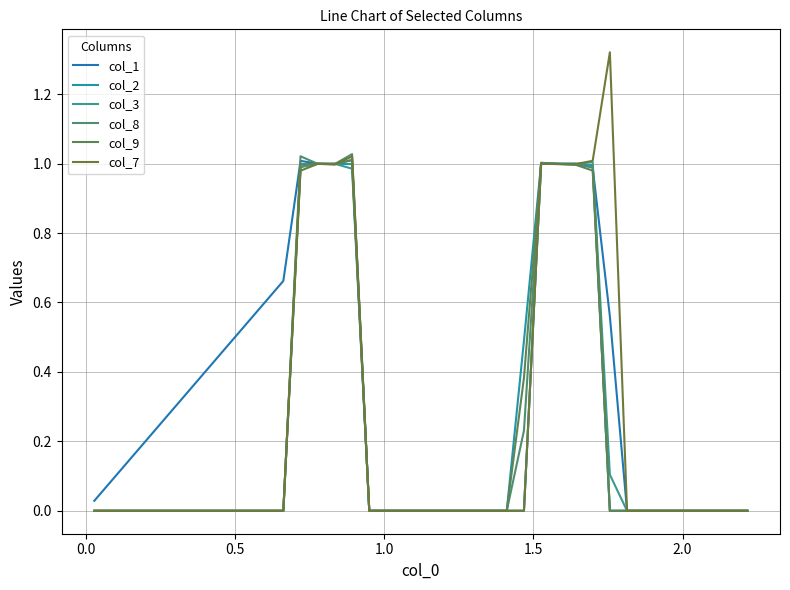

Which series has the widest spread of values?

col_7